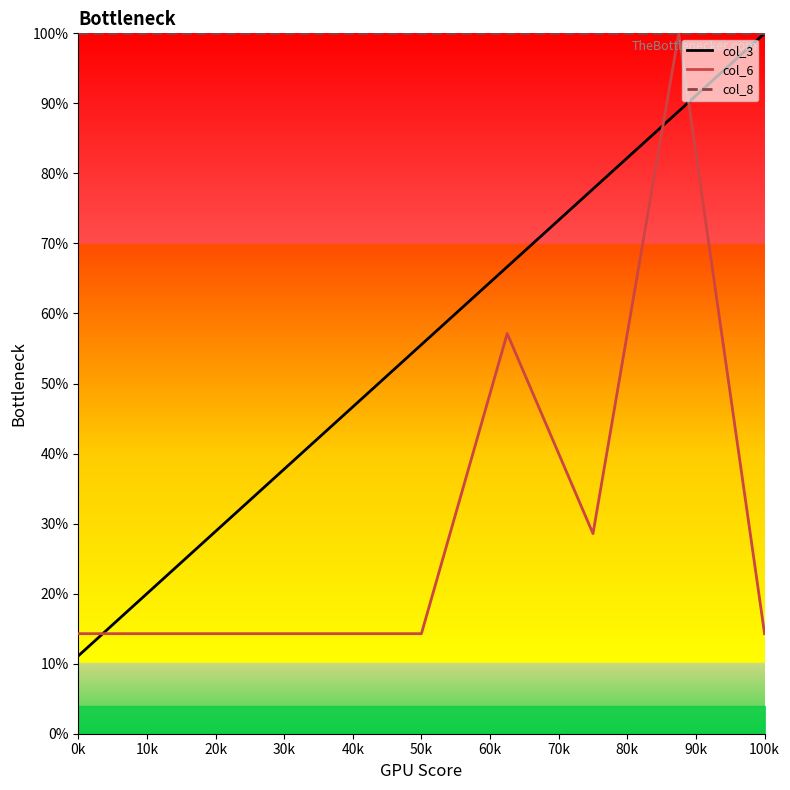

How many categories are shown in the chart?

9